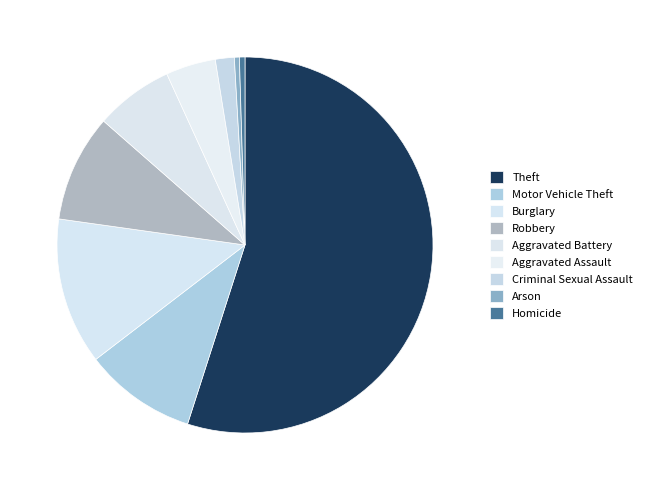

Which category has the biggest portion of the pie?

Theft